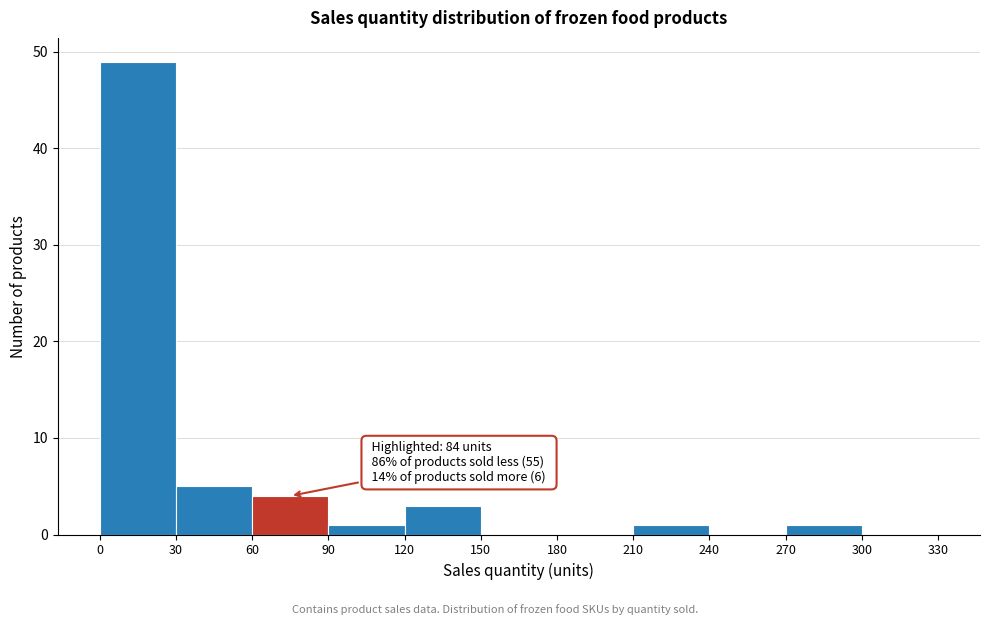

Which range on the x-axis has the tallest bar?

0 to 30